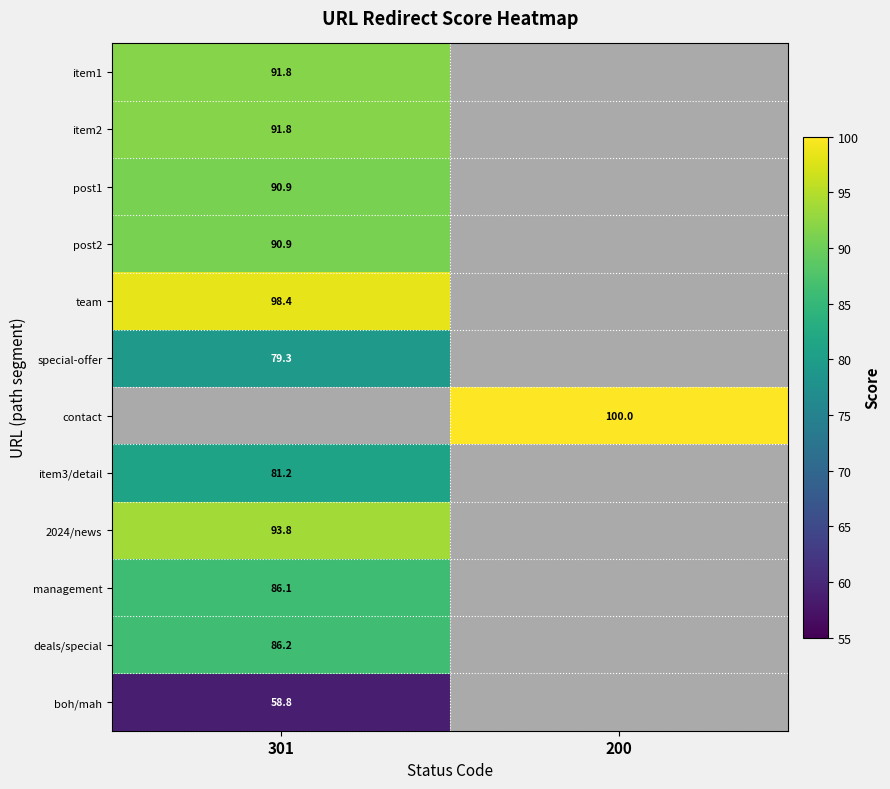

Is the value of item2 at 301 greater than the value of team at 301?

No